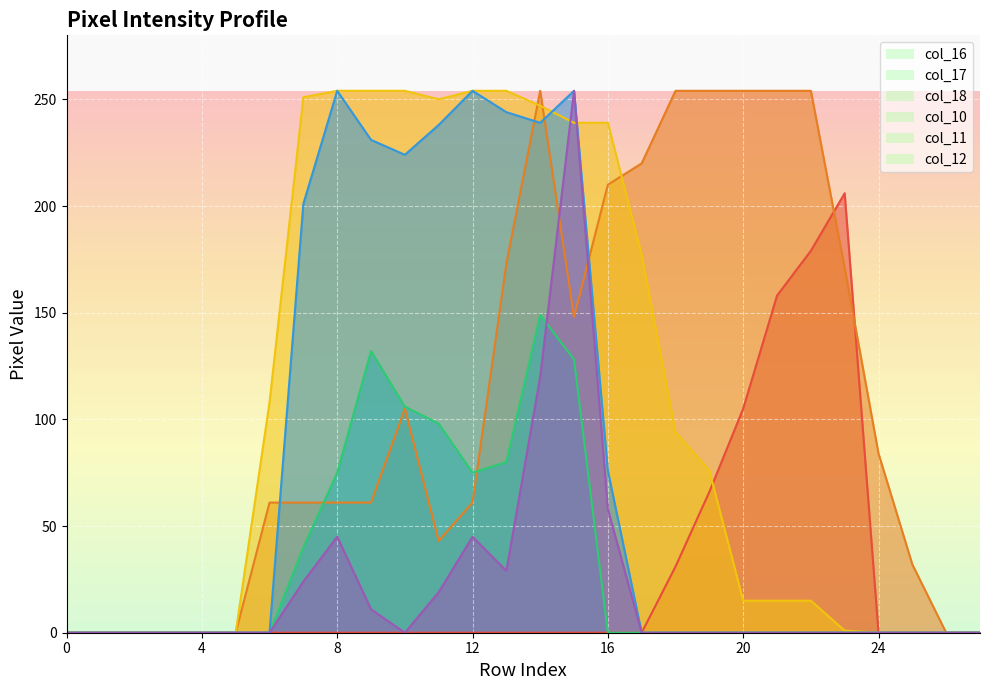

What is the spread (max minus min) of values at 8?

254